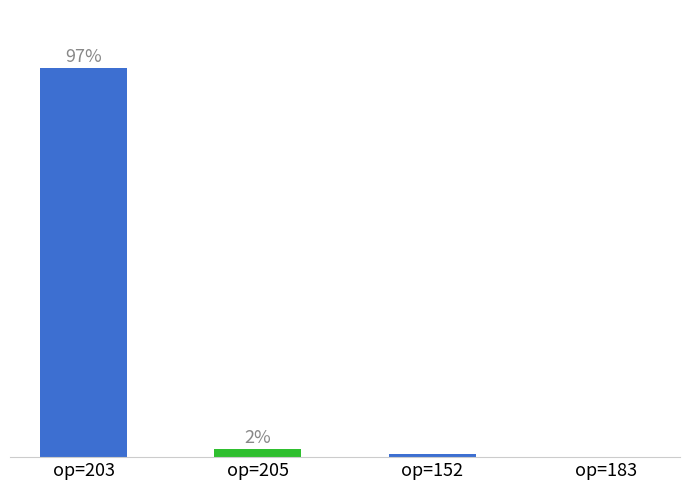

Where does the data first go above 1?

op=203